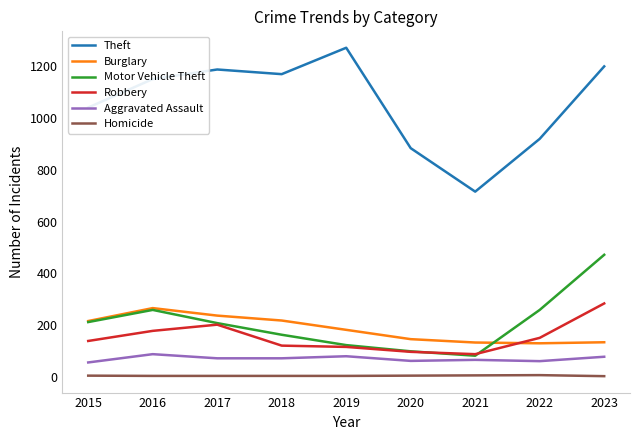

List the series in order of their peak value, highest first.

Theft, Motor Vehicle Theft, Robbery, Burglary, Aggravated Assault, Homicide